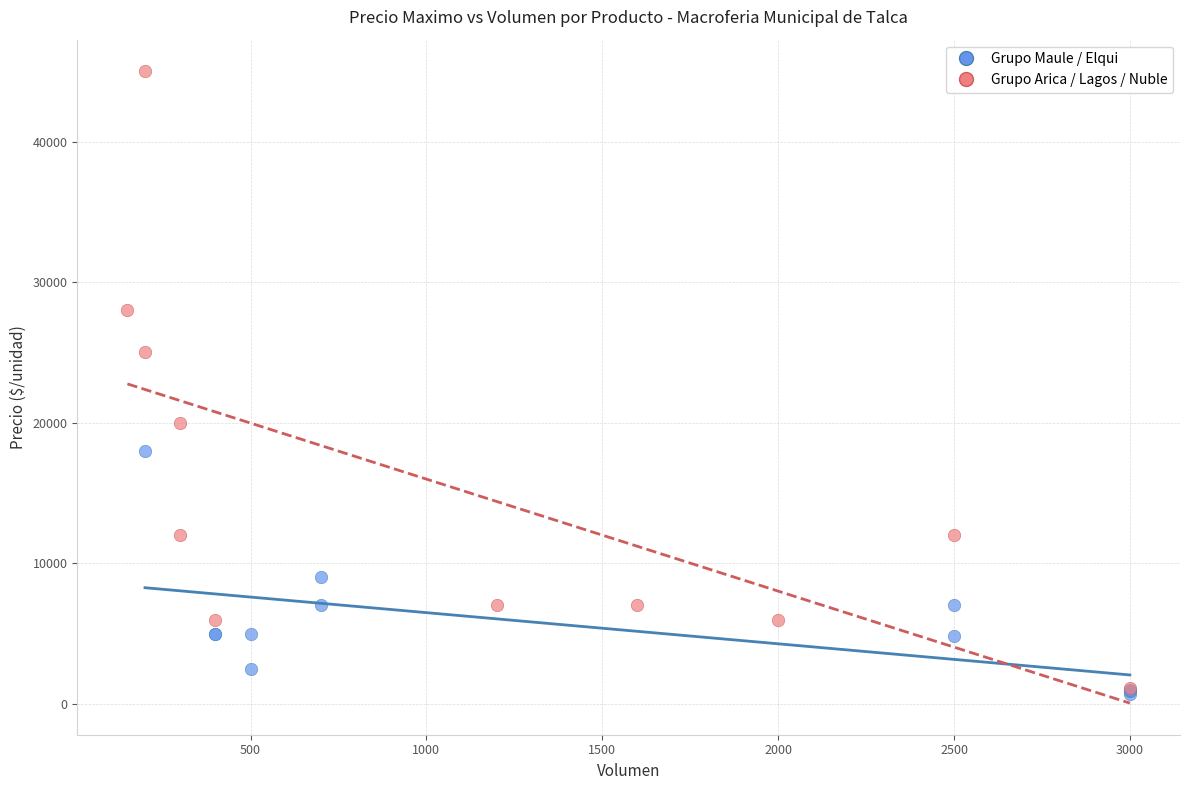

Which series has the largest Y range (max minus min)?

Grupo Arica / Lagos / Nuble